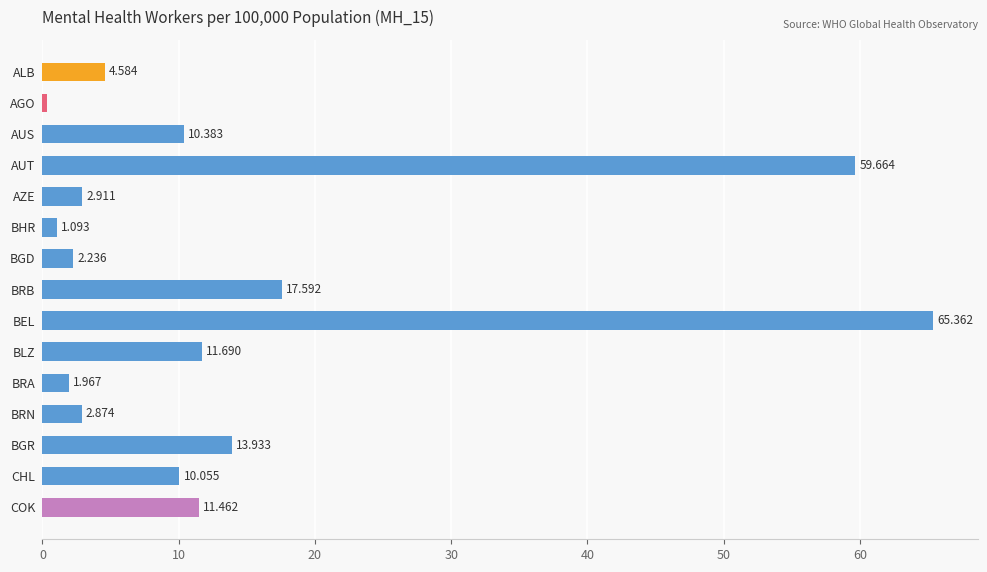

Rank the categories by value from lowest to highest.

AGO, BHR, BRA, BGD, BRN, AZE, ALB, CHL, AUS, COK, BLZ, BGR, BRB, AUT, BEL